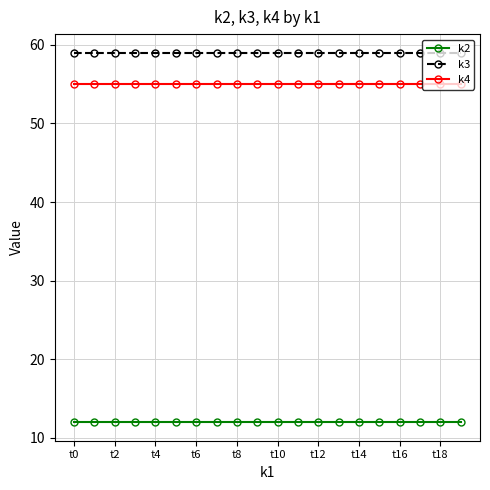

What is the maximum value shown in the chart?

59